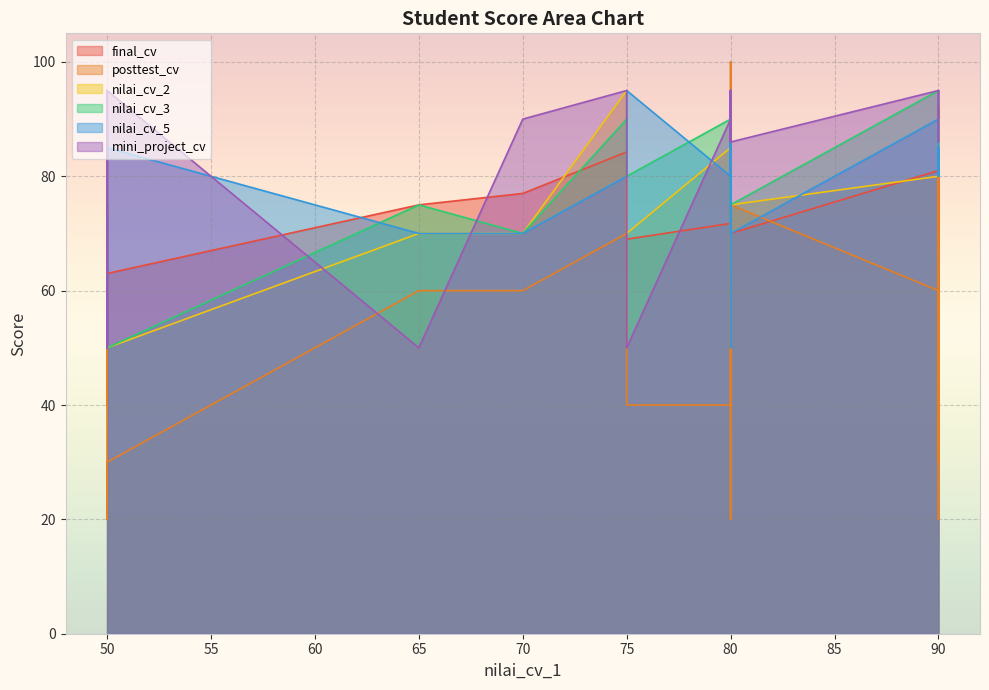

How many series are shown in this chart?

6